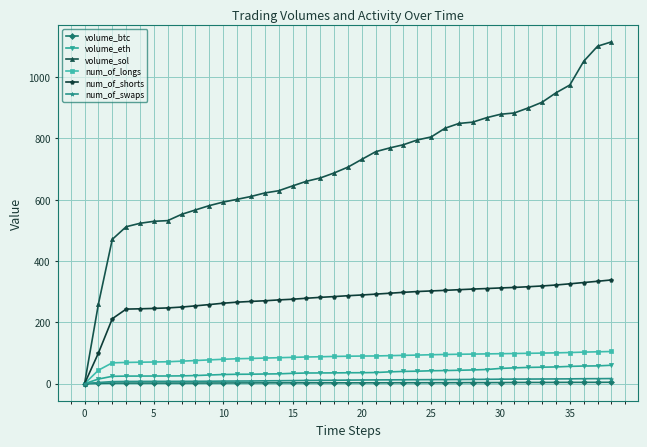

At how many categories does at least one series exceed 1090?

2